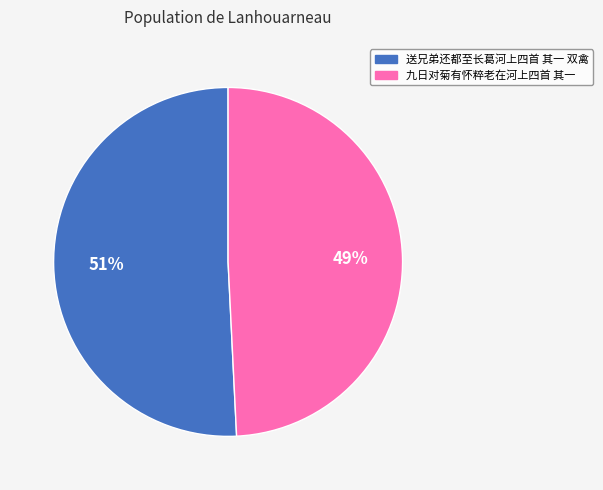

To the nearest percent, what percentage of the pie is 送兄弟还都至长葛河上四首 其一 双禽?

51%